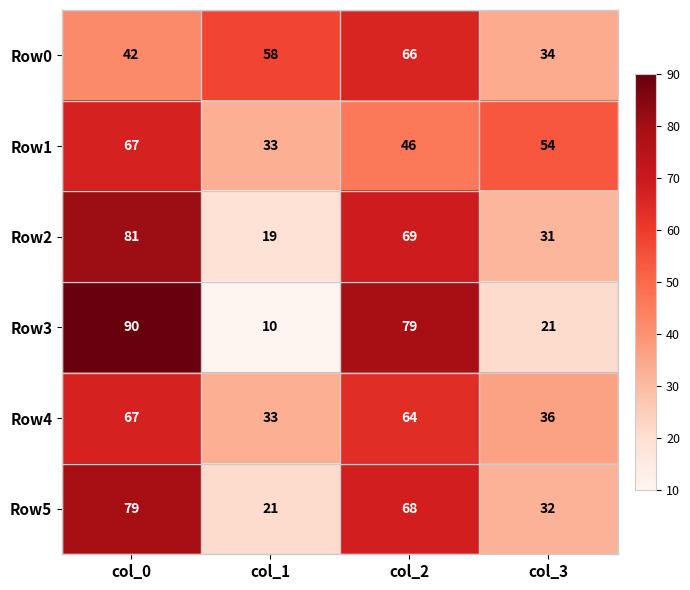

How many Row3 values are between 21 and 90?

3